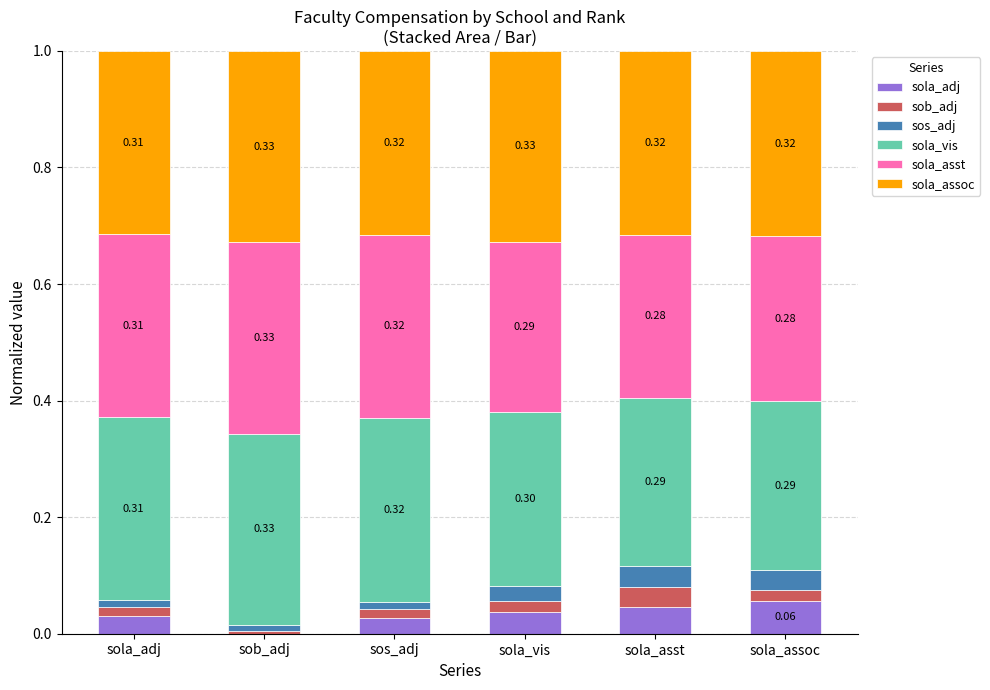

What is the total value across all series at sola_adj?

1.0